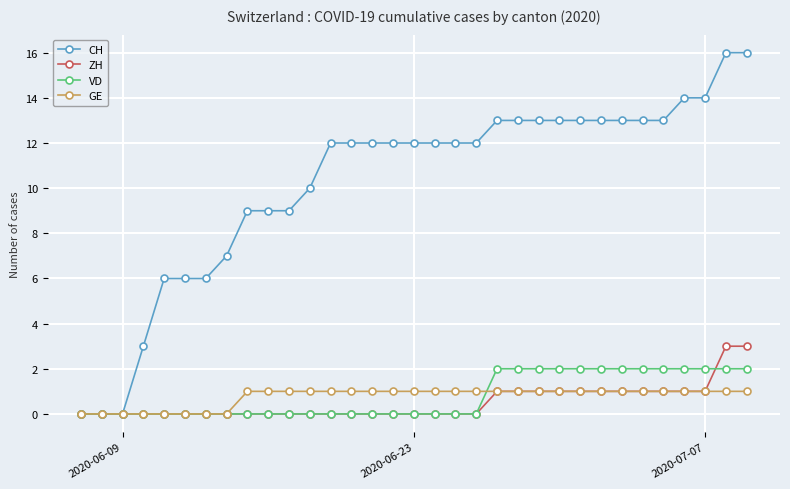

Which series has the widest spread of values?

CH